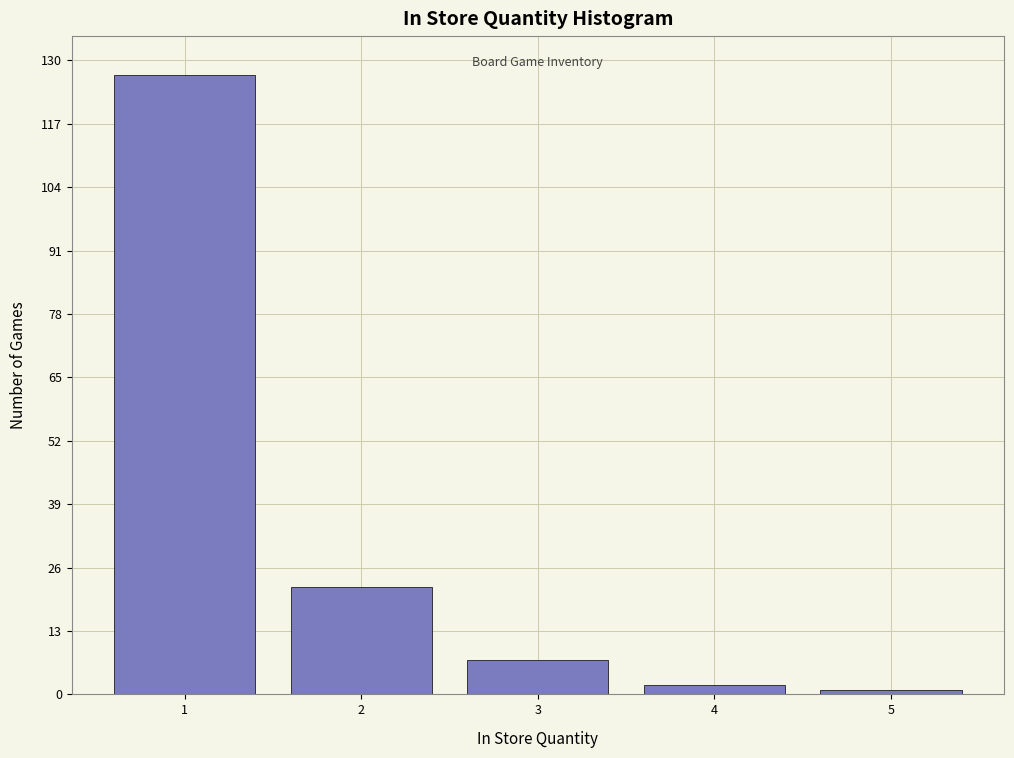

Reading left to right, list all the values displayed in this chart.

127	22	7	2	1